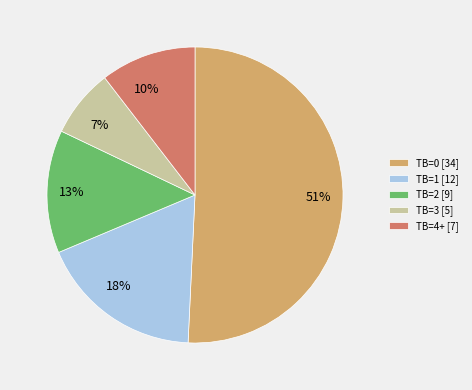

How many segments does this pie chart have?

5